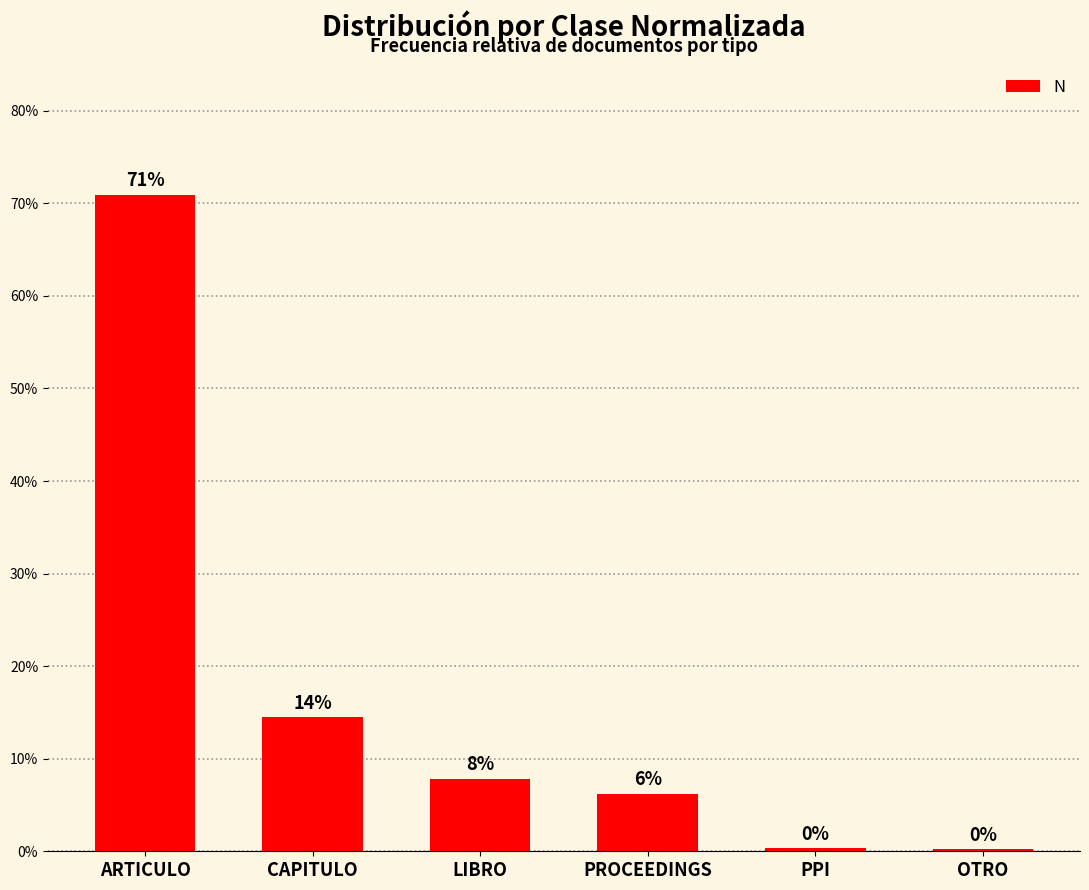

Rank the categories by value from highest to lowest.

ARTICULO, CAPITULO, LIBRO, PROCEEDINGS, PPI, OTRO